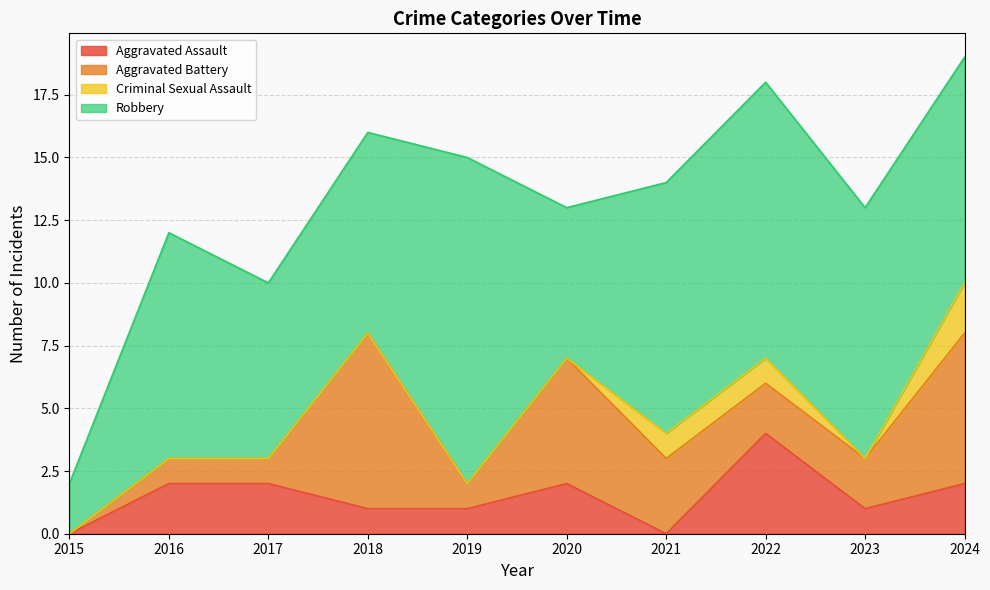

What are all the series names shown in the legend?

Aggravated Assault, Aggravated Battery, Criminal Sexual Assault, Robbery